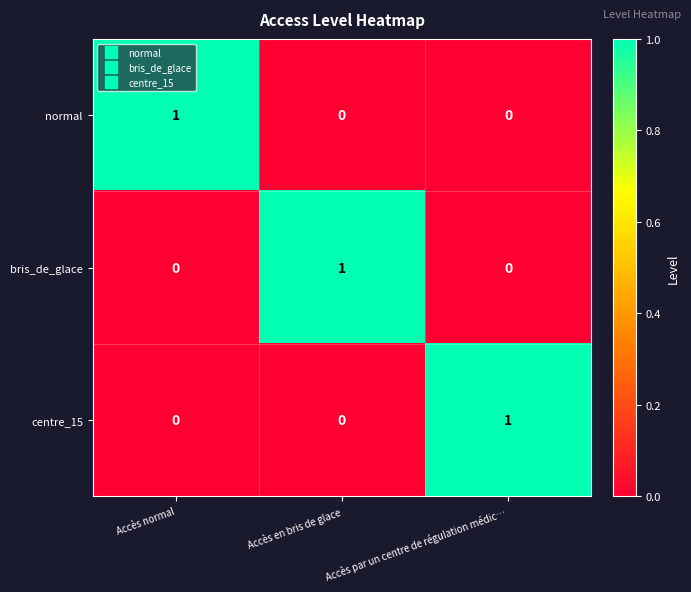

Is it true that centre_15 equals 0 at Accès normal?

True